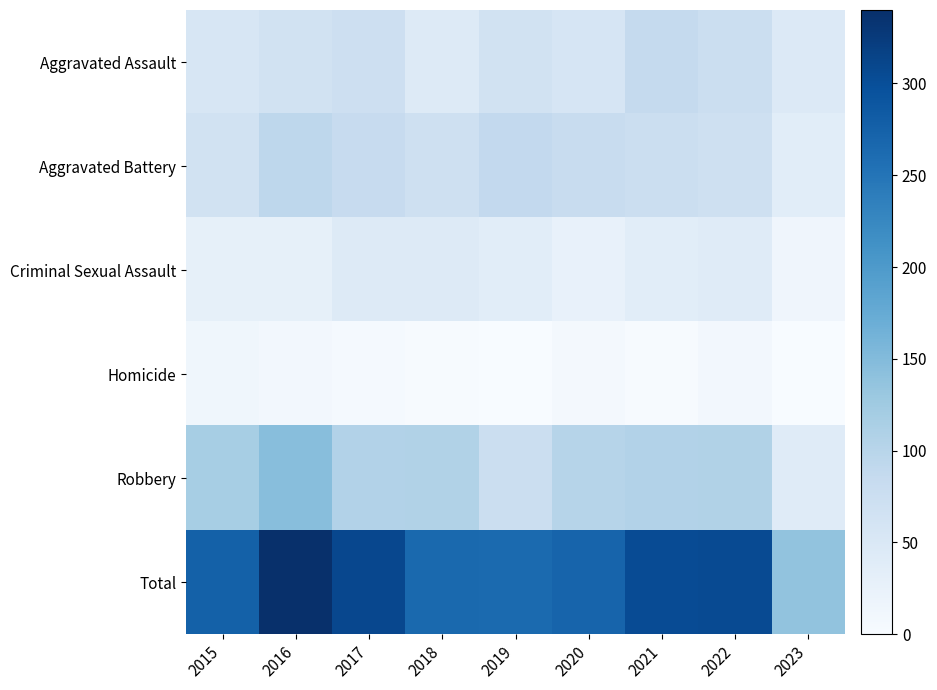

Which series has the largest total across all categories?

Total